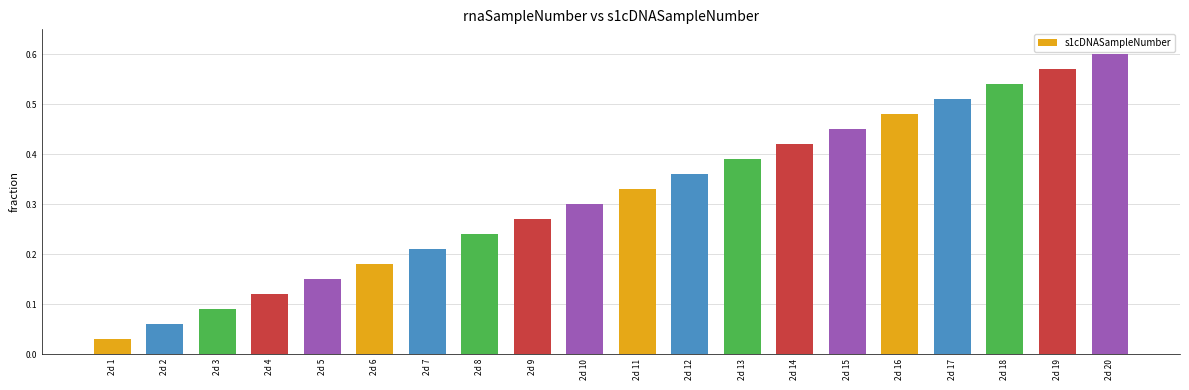

Which label corresponds to the largest value in the chart?

2d 20